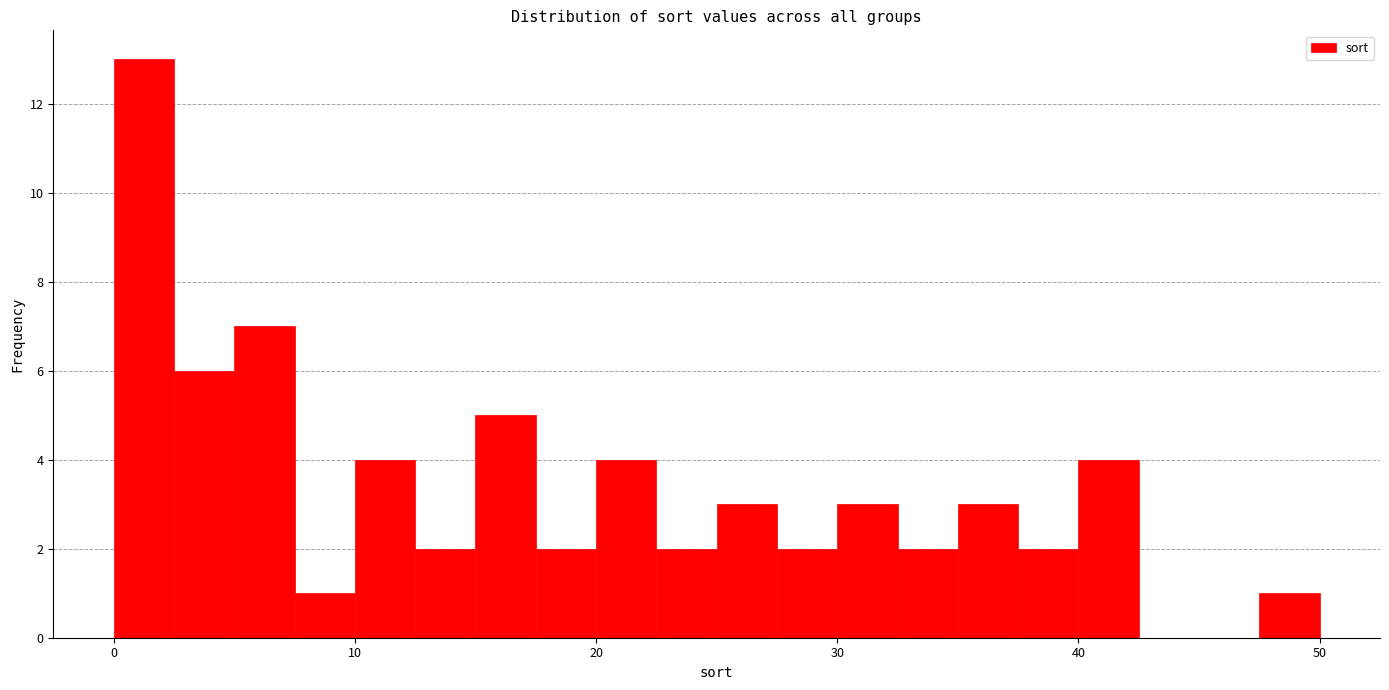

Around what value on the x-axis is the tallest bar? Give the approximate position of its centre, as read against the axis.

1